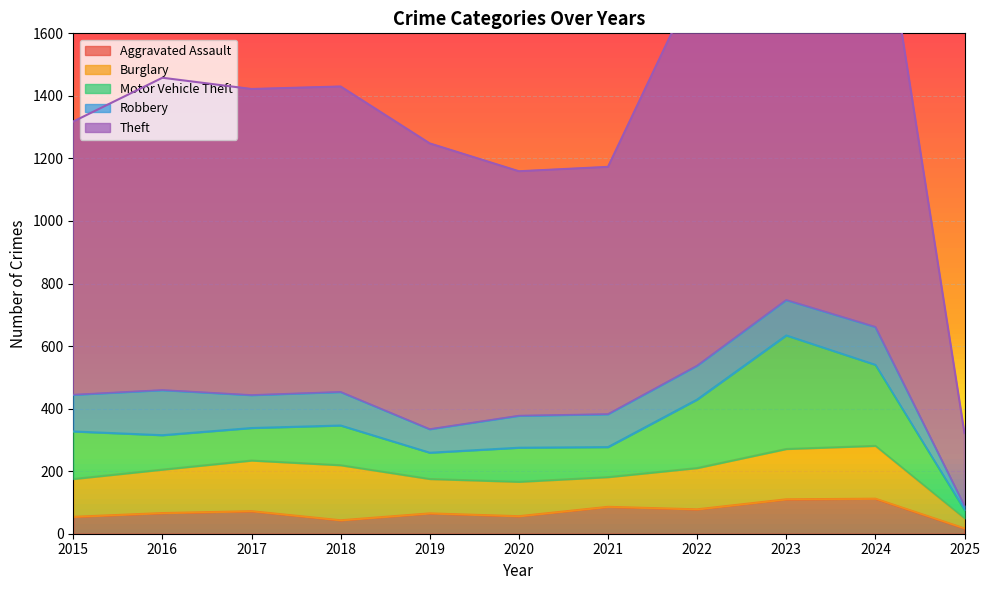

Is it true that Aggravated Assault equals 43 at 2018?

True